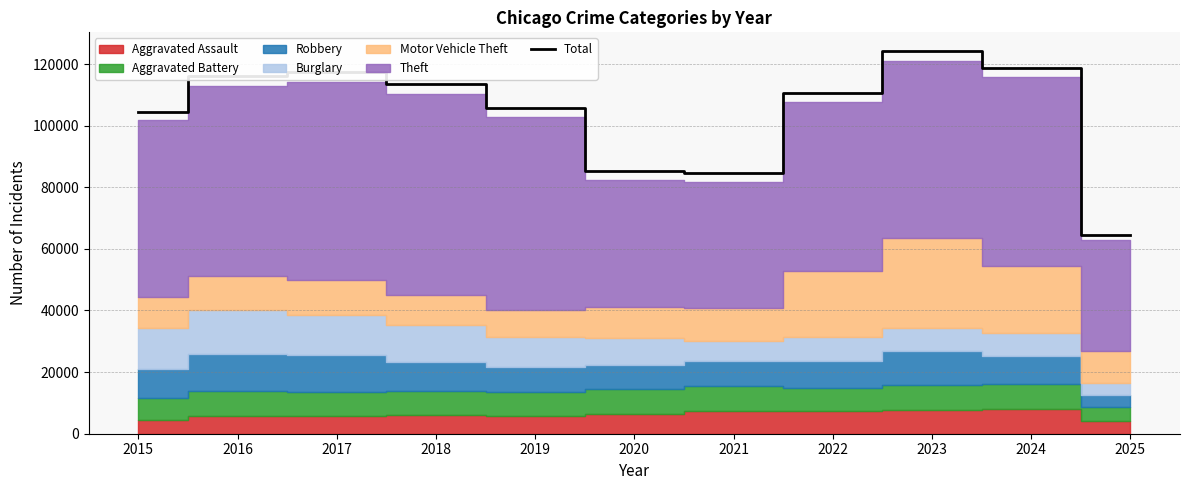

The value of Total at 2015 is 35263. True or false?

False